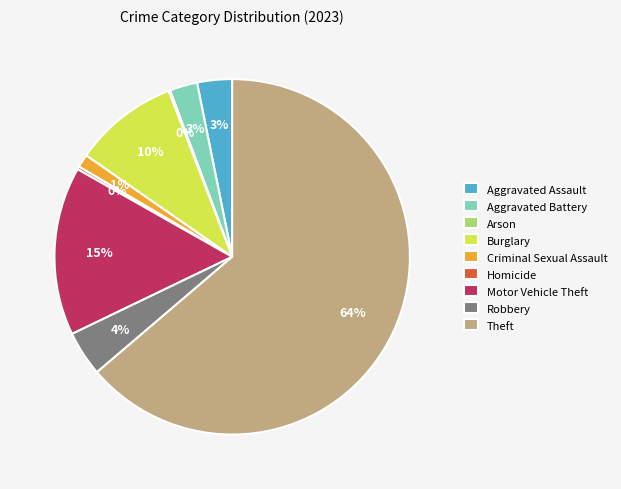

The Motor Vehicle Theft slice represents 15% of the pie. True or false?

True